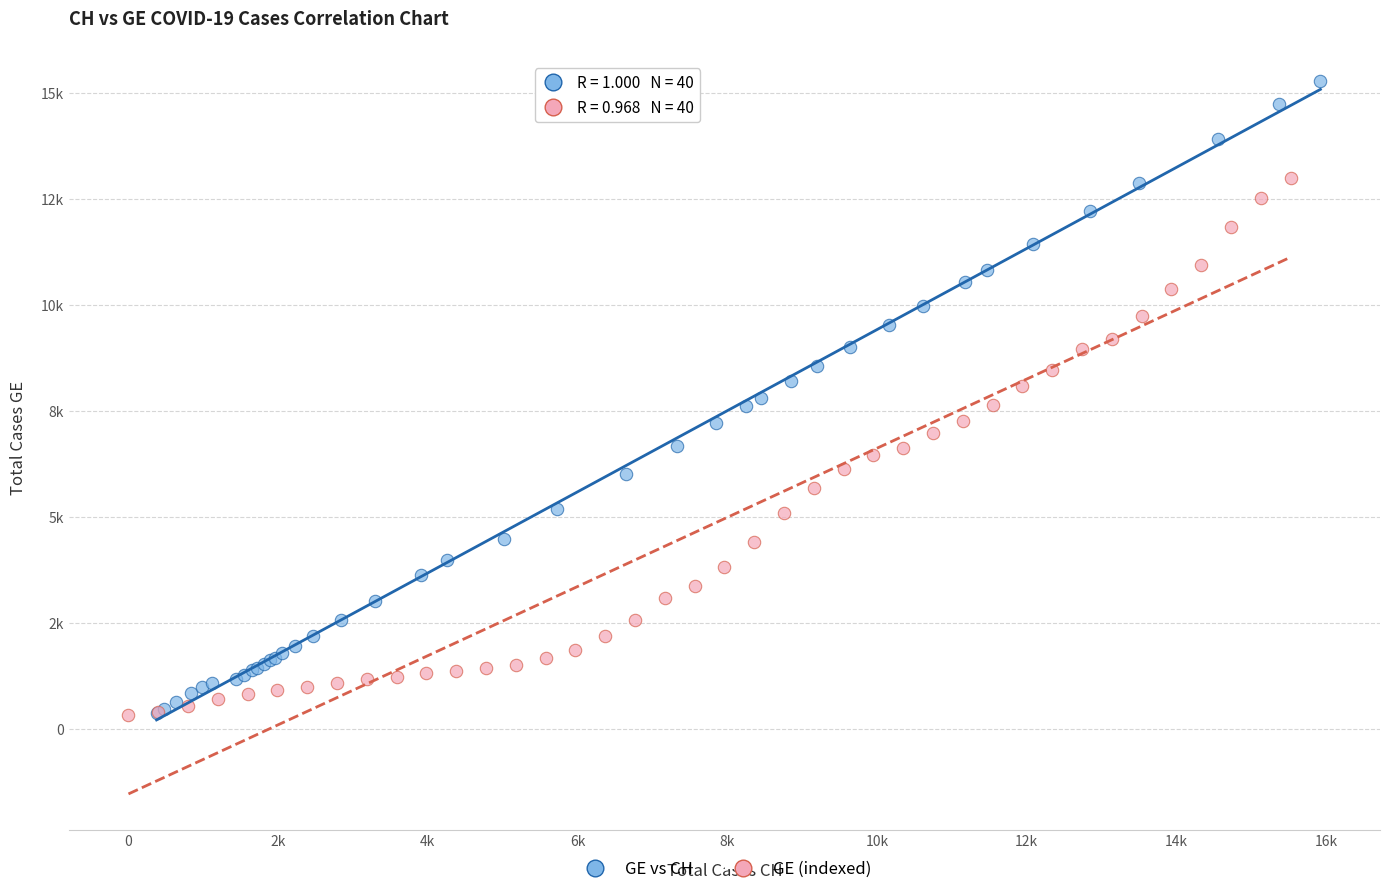

What are all the series names shown in the legend?

GE vs CH, GE (indexed)